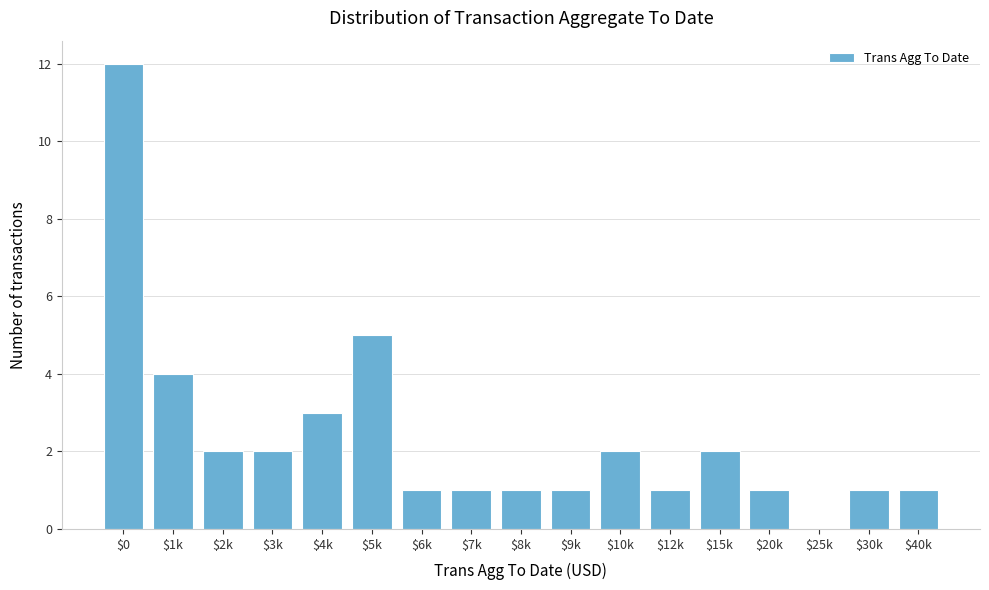

The chart shows a value of 4 at $1k. True or false?

True